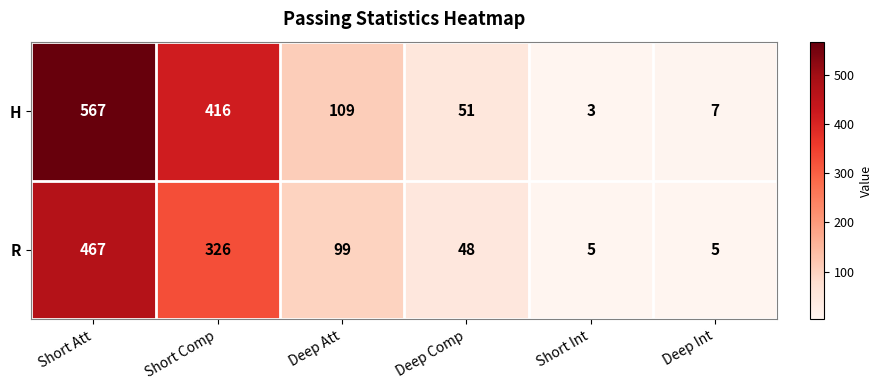

At which category is the sum across all series the highest?

Short Att